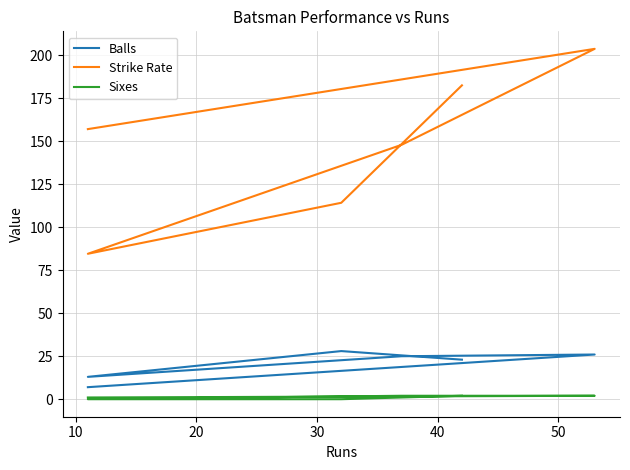

Reading right to left, what are all the values shown in this chart?

Balls: 7.0	26.0	25.0	13.0	28.0	23.0
Strike Rate: 157.1	203.8	148.0	84.6	114.3	182.6
Sixes: 1.0	2.0	2.0	0.0	0.0	2.0